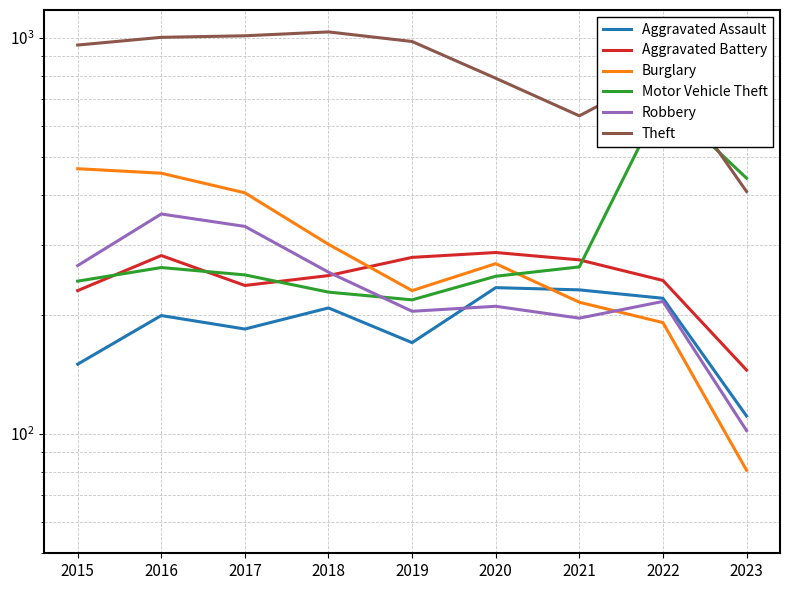

List the labels in order of Aggravated Assault value, smallest first.

2023, 2015, 2019, 2017, 2016, 2018, 2022, 2021, 2020